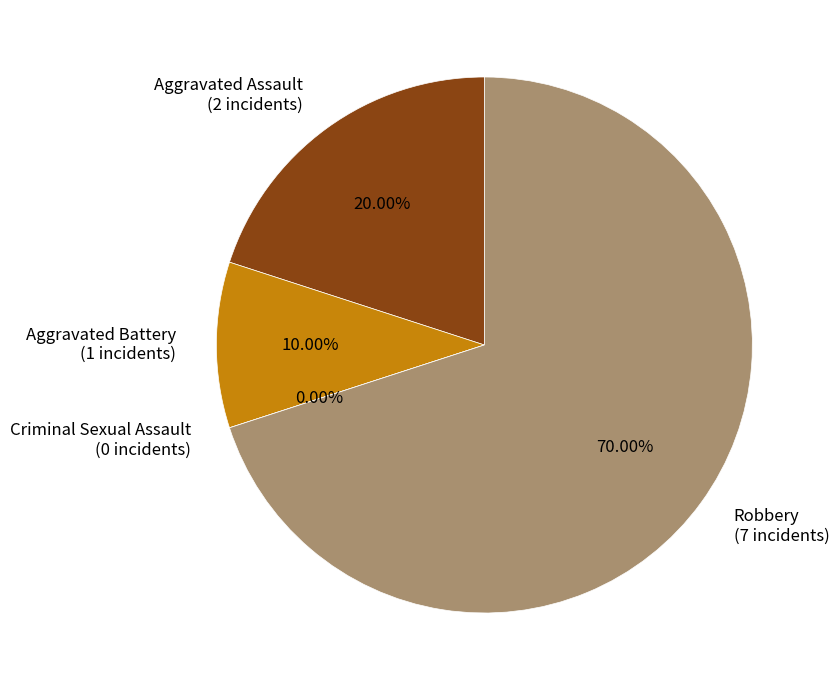

Is there a majority slice in this chart?

Yes